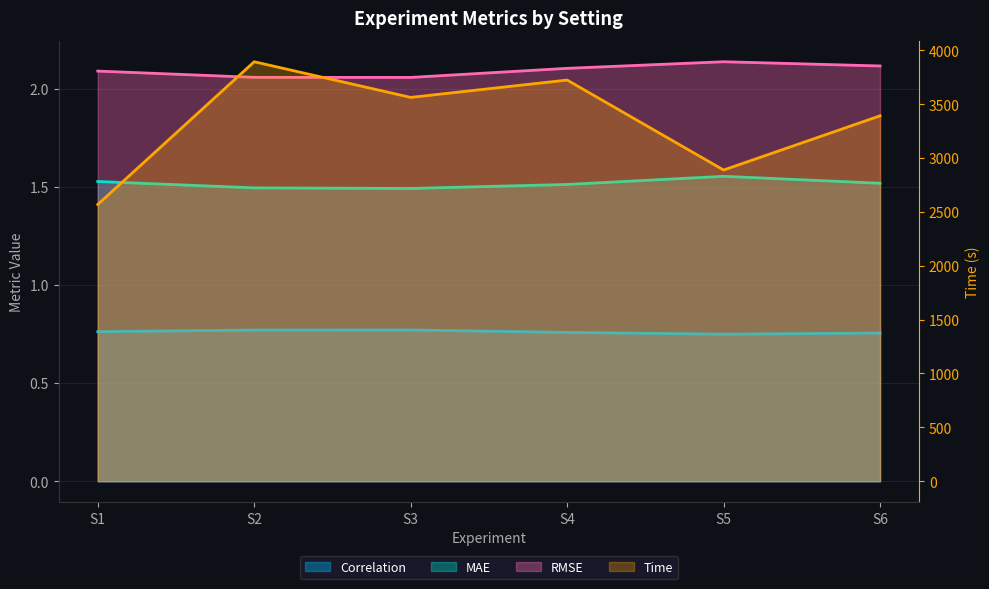

Is it true that Time equals 2888.3 at S5?

True